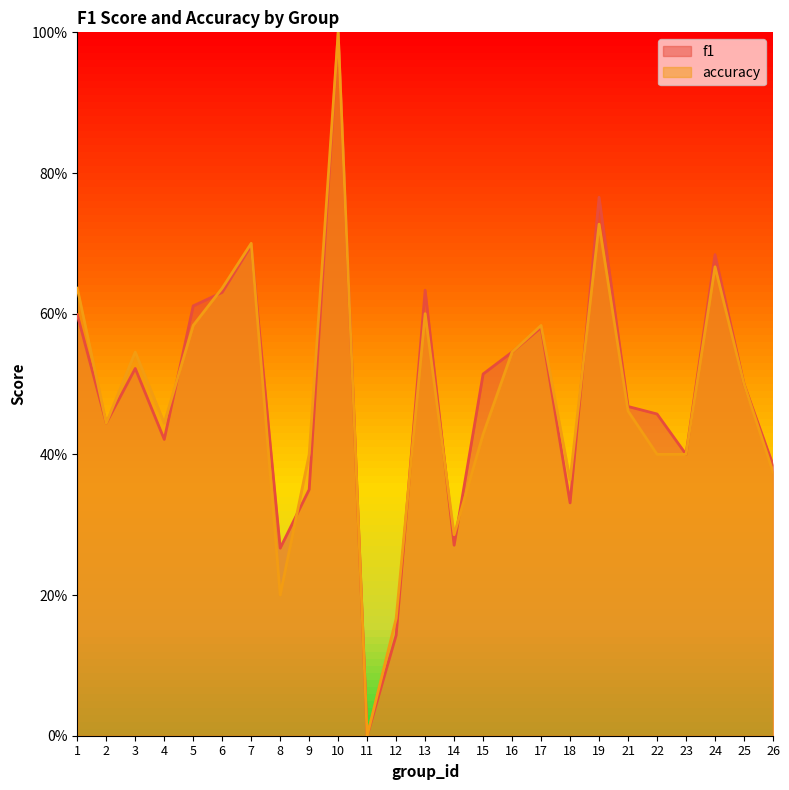

What is the difference between the maximum and second lowest values in the accuracy series?

0.8